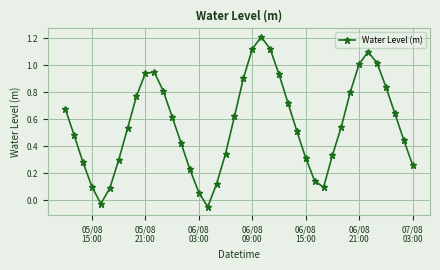

What is the difference between the maximum and second lowest values?

1.2